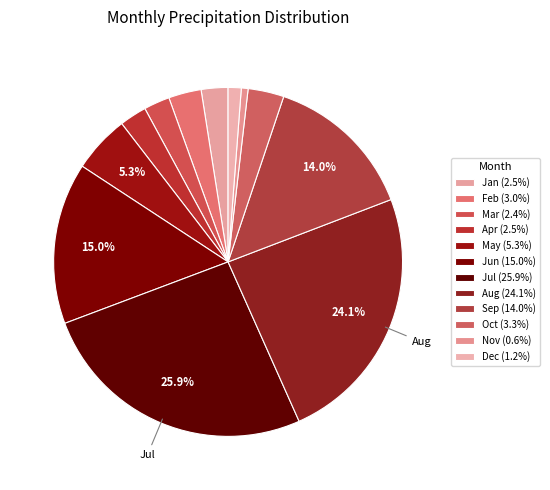

How many slices are in this pie chart?

12